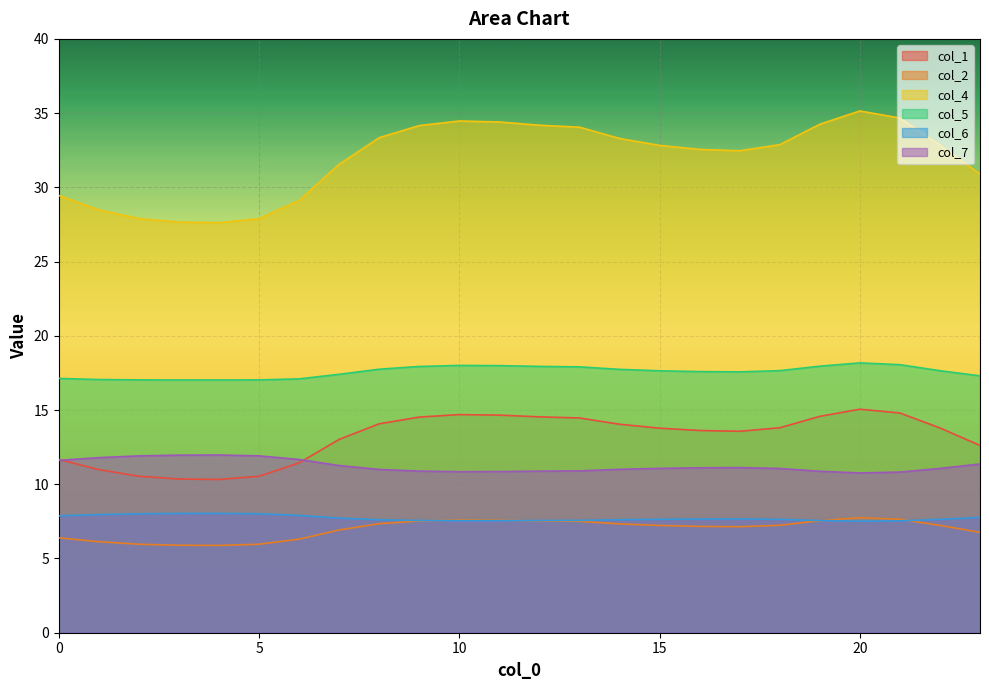

What is the total value across all series at 3?

80.9